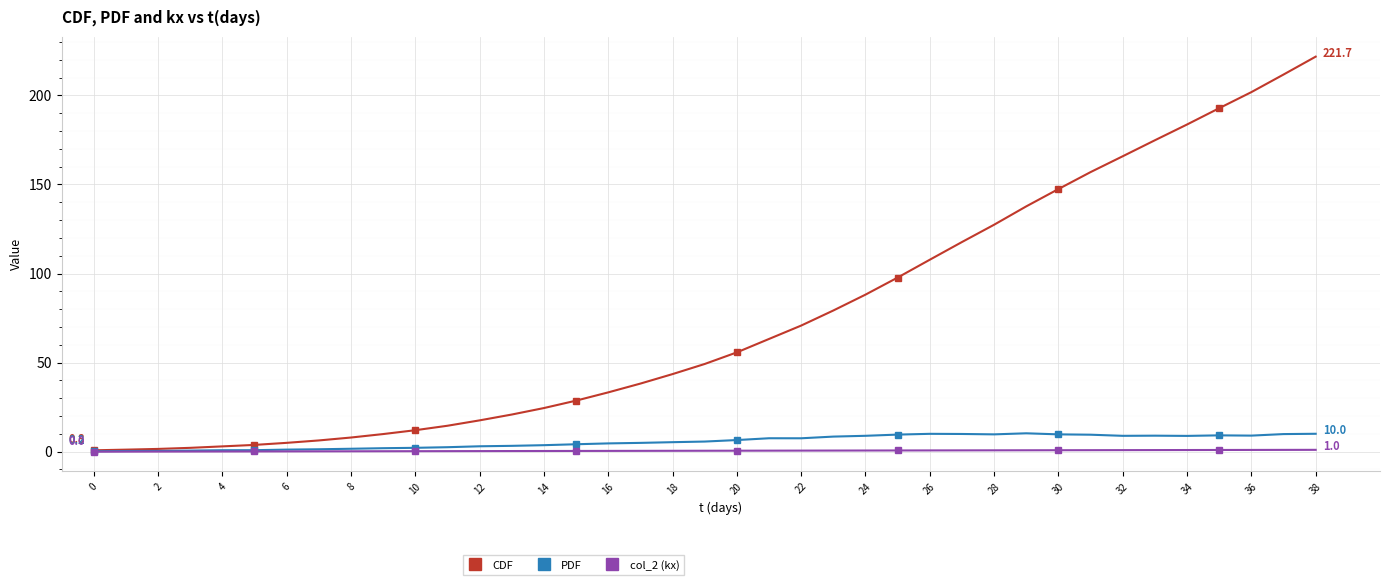

Which series has the widest spread of values?

CDF